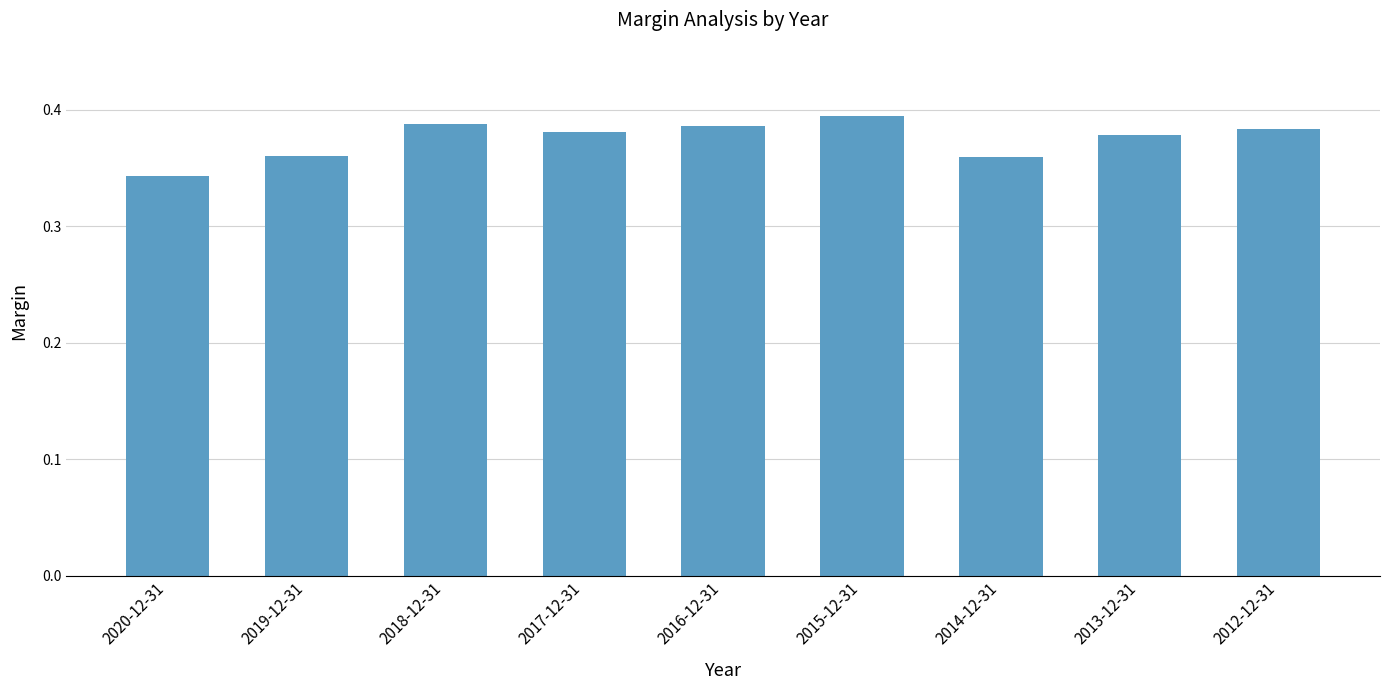

True or false: the data shows 0.1 at 2016-12-31.

False